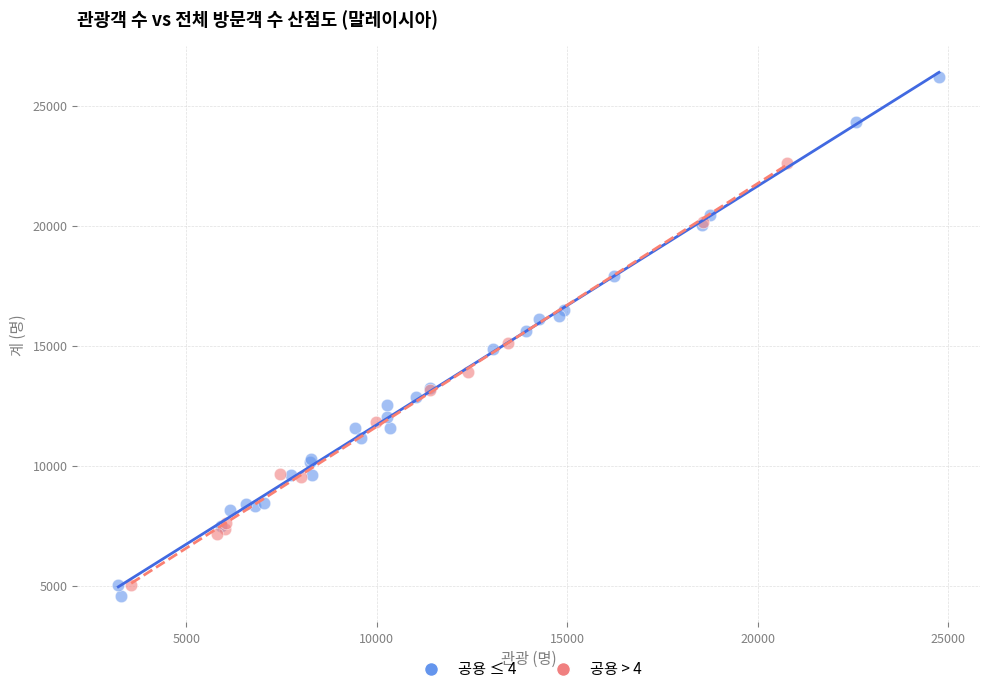

Which series has the widest spread of Y values?

공용 ≤ 4